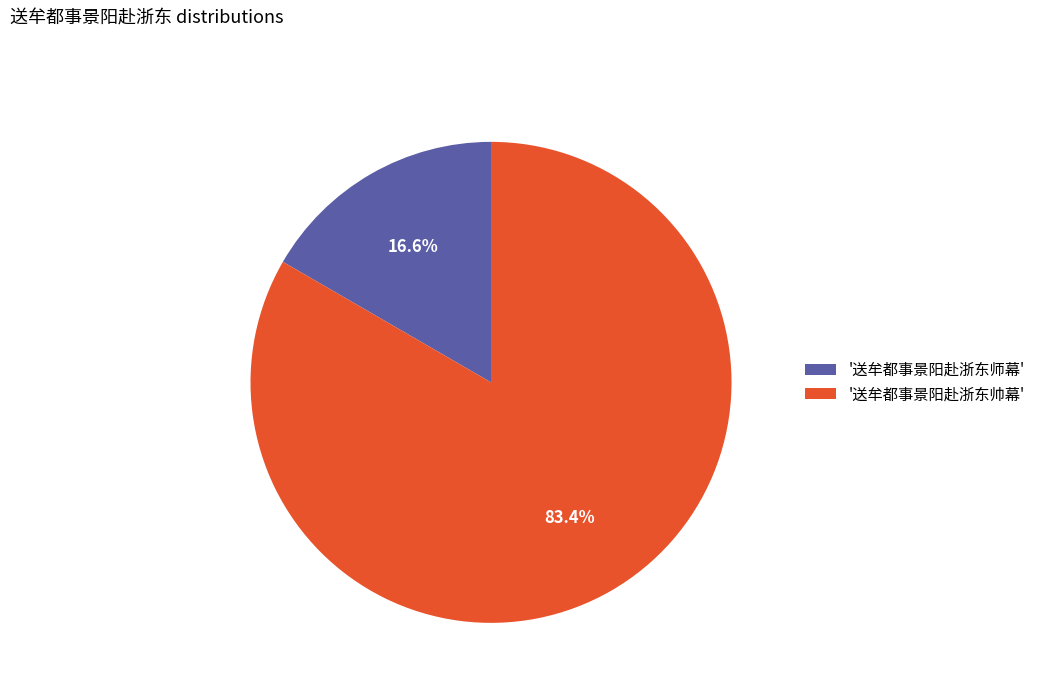

Which slice is the smallest?

'送牟都事景阳赴浙东师幕'